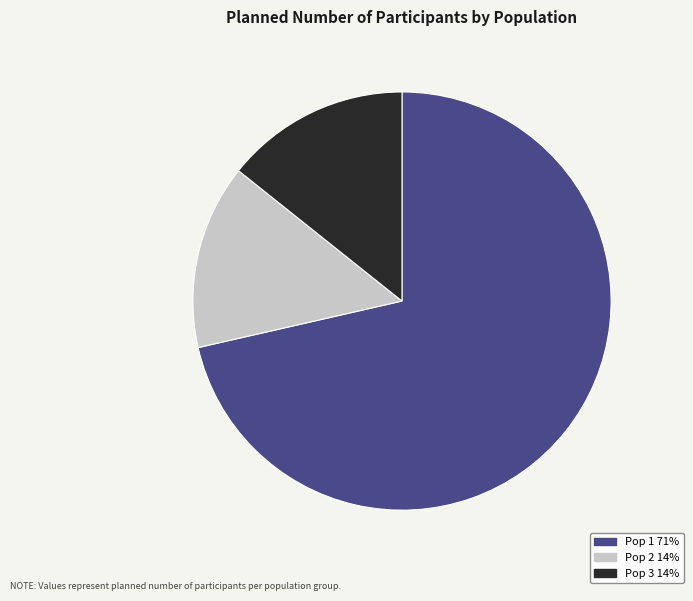

What is the majority slice?

Pop 1